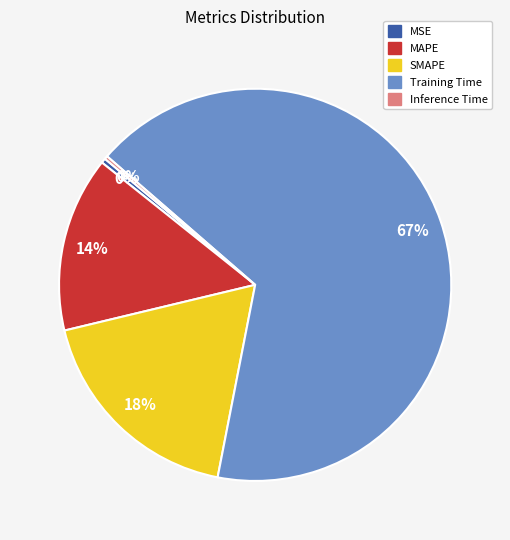

Is there a majority slice in this chart?

Yes